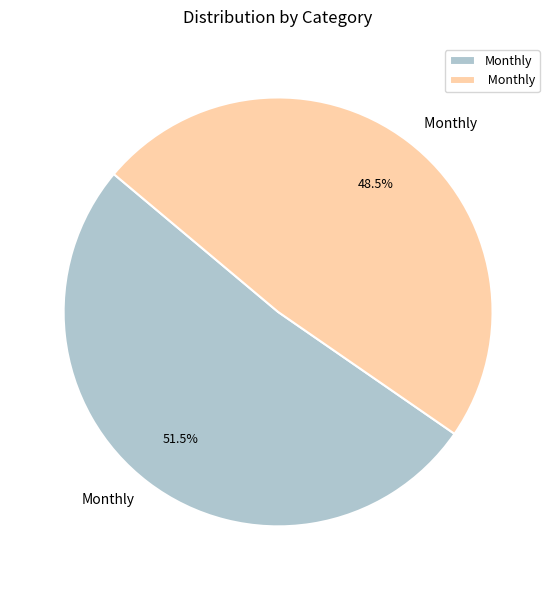

Is there a majority slice in this chart?

Yes